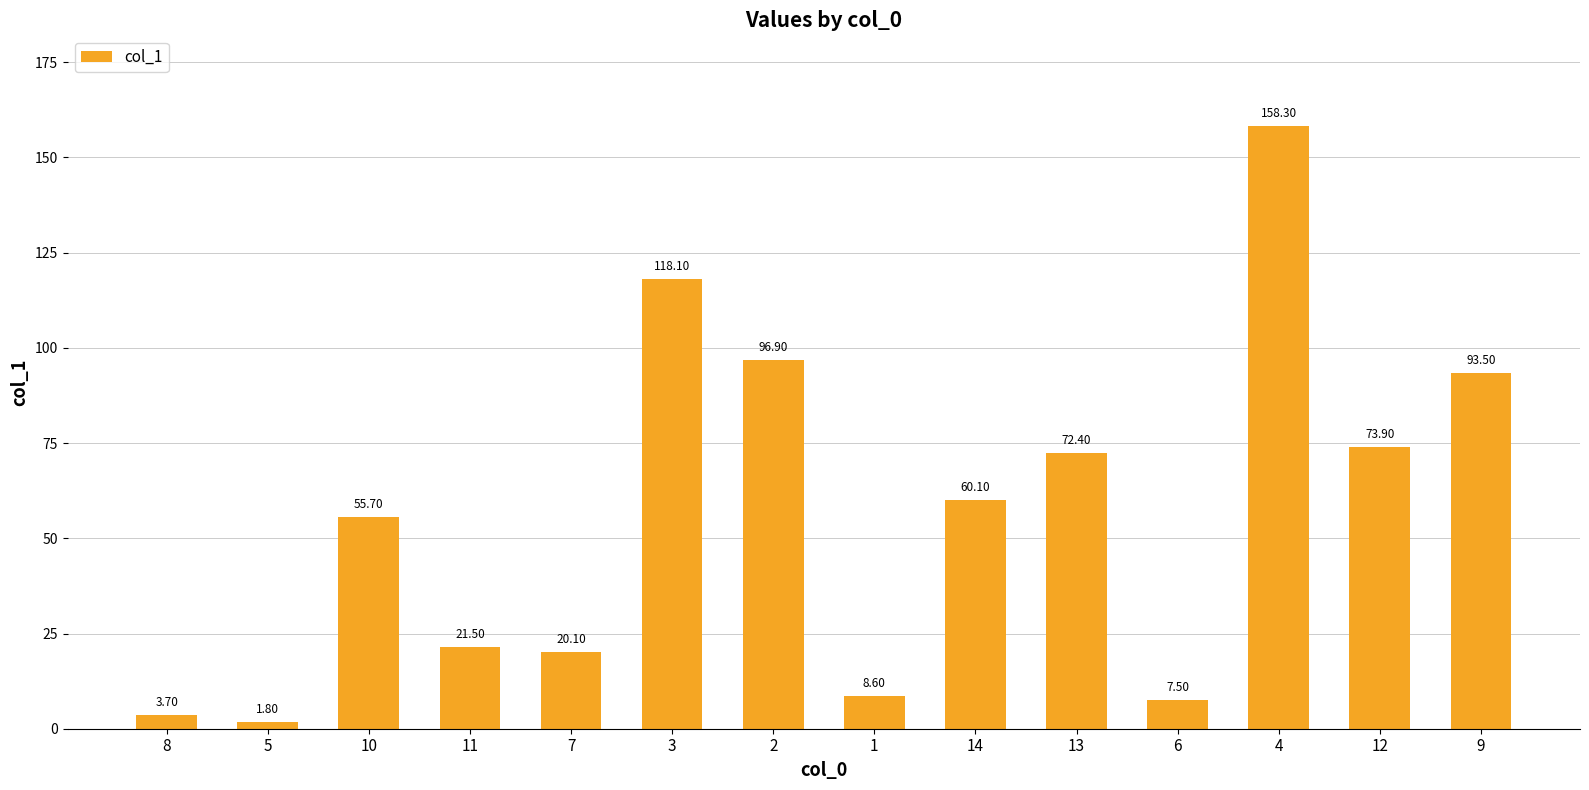

At which category does the chart reach its minimum across all series?

5